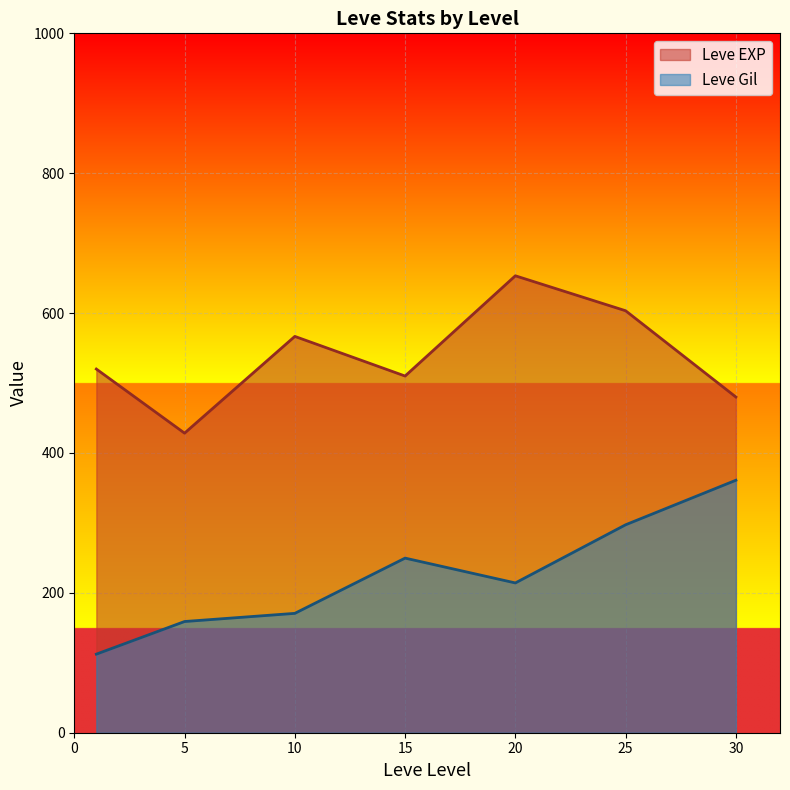

Is it true that Leve EXP equals 179.7 at 30?

False